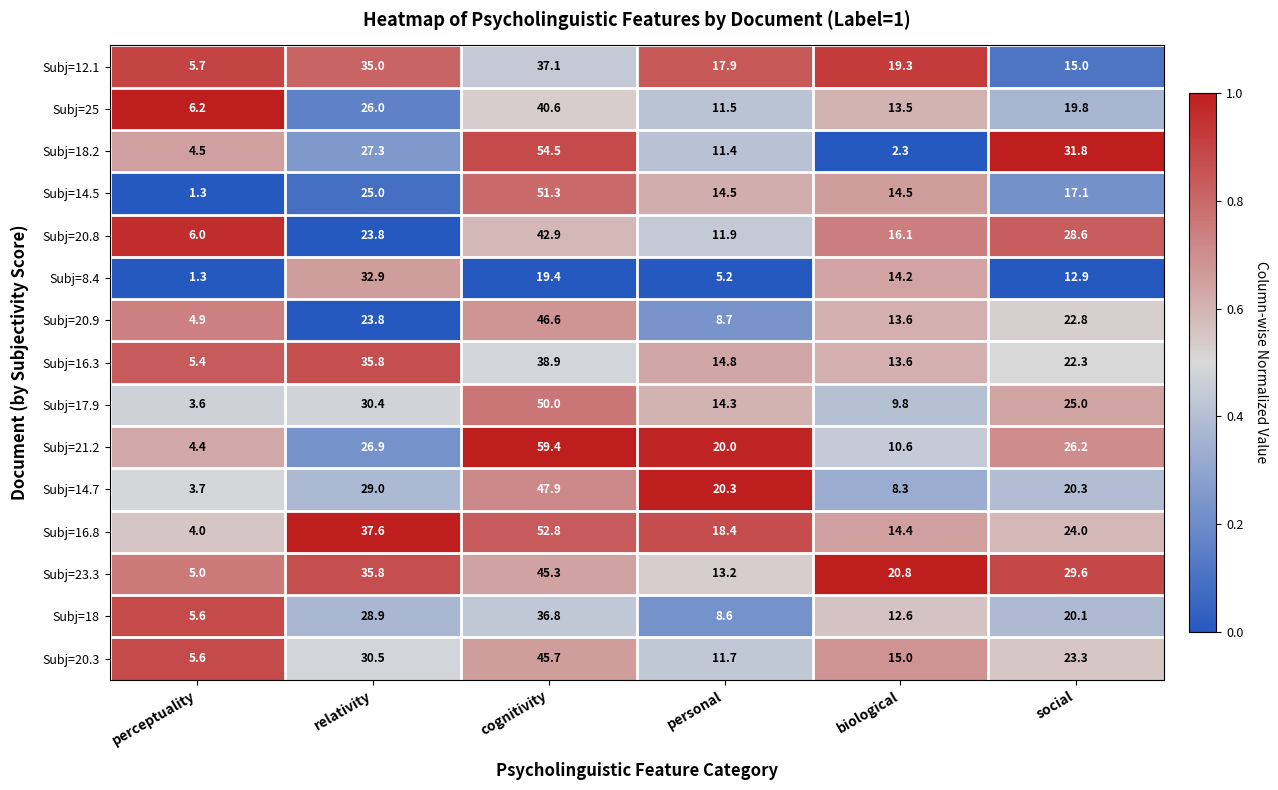

List the labels in order of Subj=18 value, largest first.

cognitivity, relativity, social, biological, personal, perceptuality